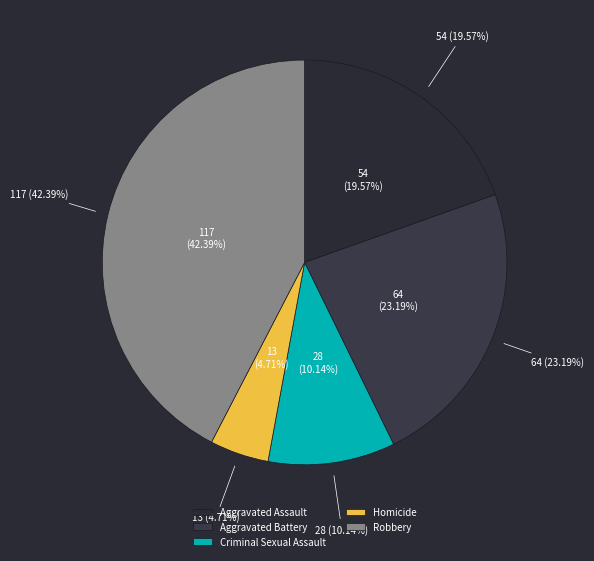

Is Homicide the majority of the pie?

No